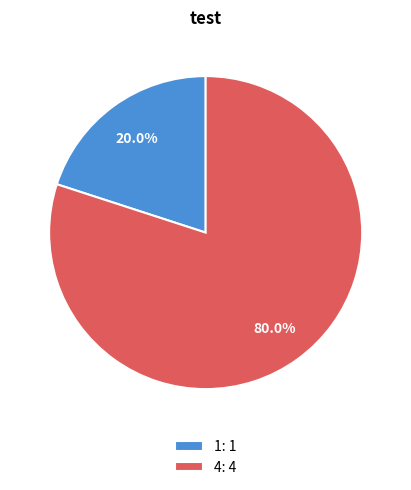

Which has a higher value, 4: 4 or 1: 1?

4: 4